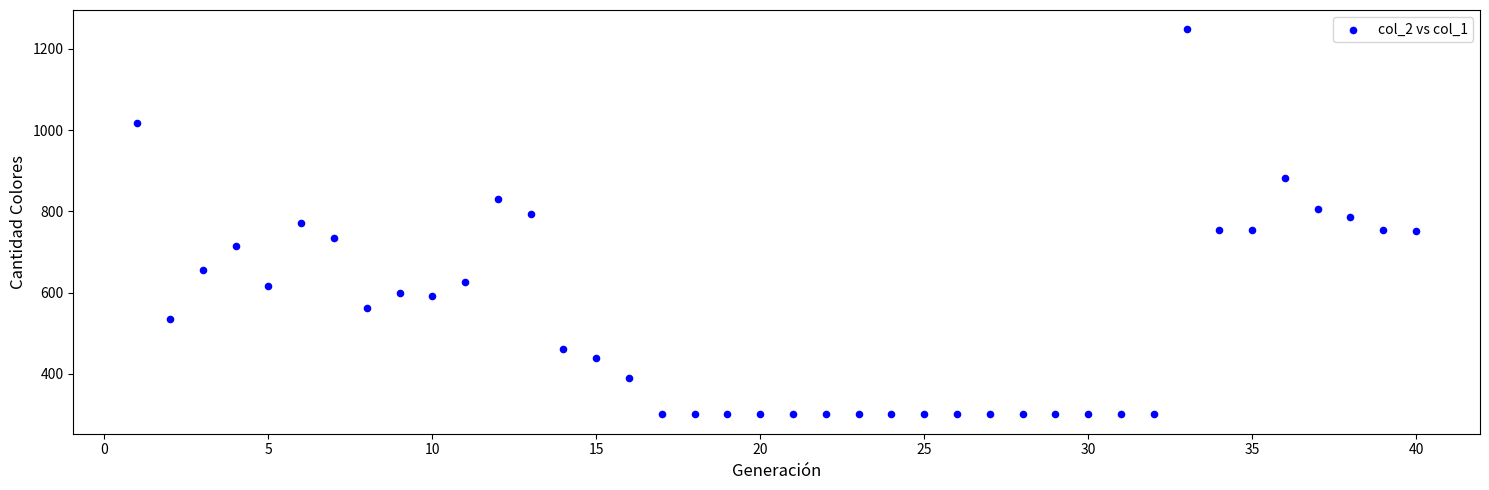

What is the range of Y values (max minus min)?

948